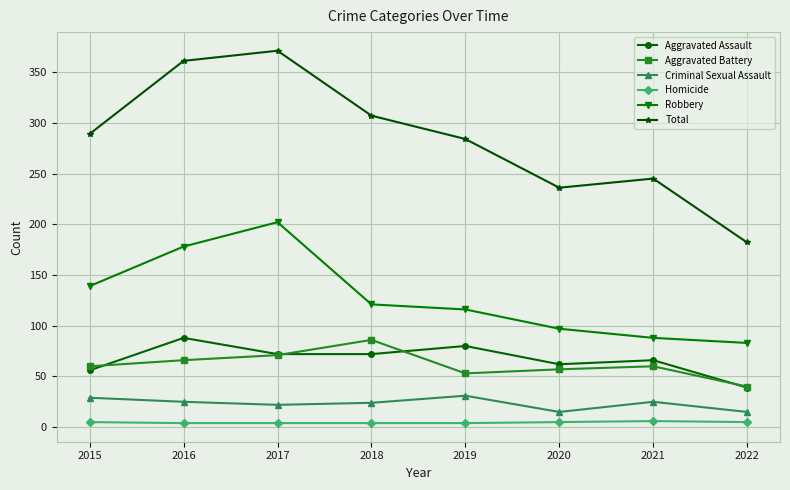

What is the sum of the Aggravated Assault values at 2019 and 2021?

146